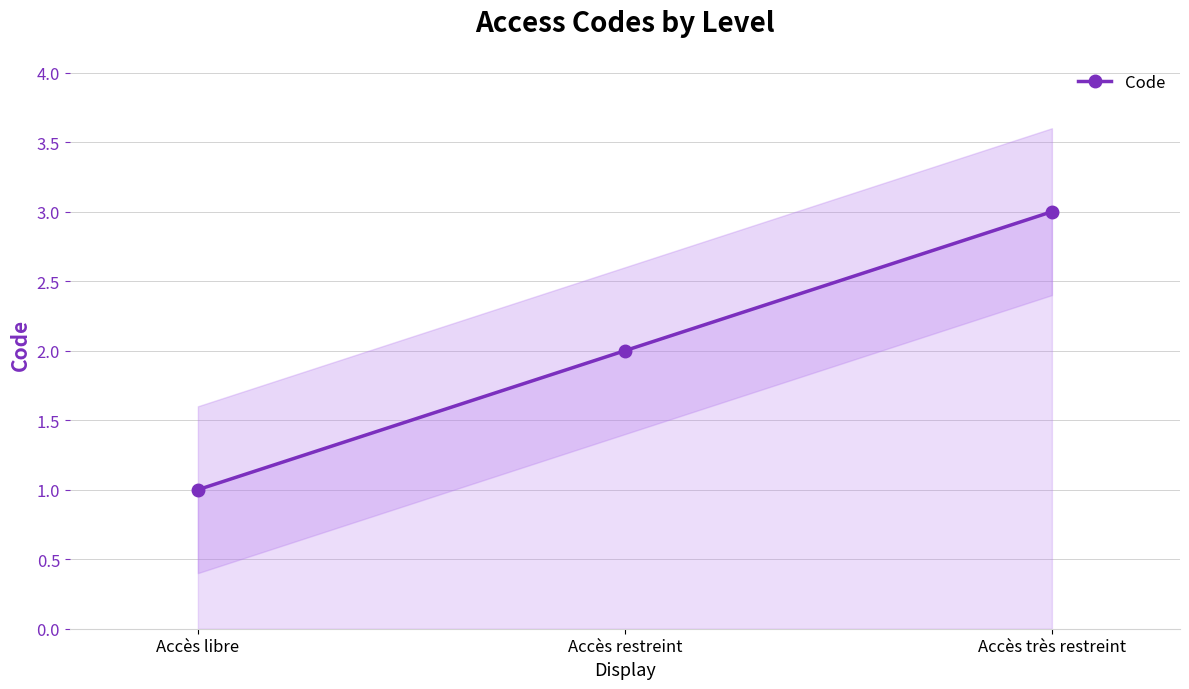

What is the sum of the values at Accès libre and Accès restreint?

3